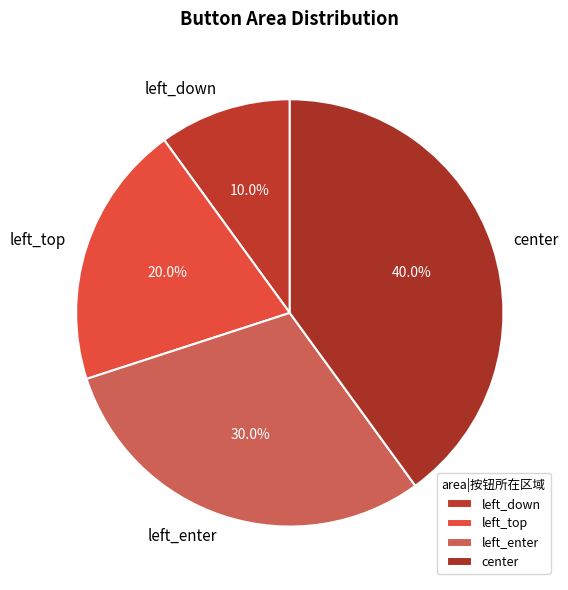

Rank the categories by value from highest to lowest.

center, left_enter, left_top, left_down